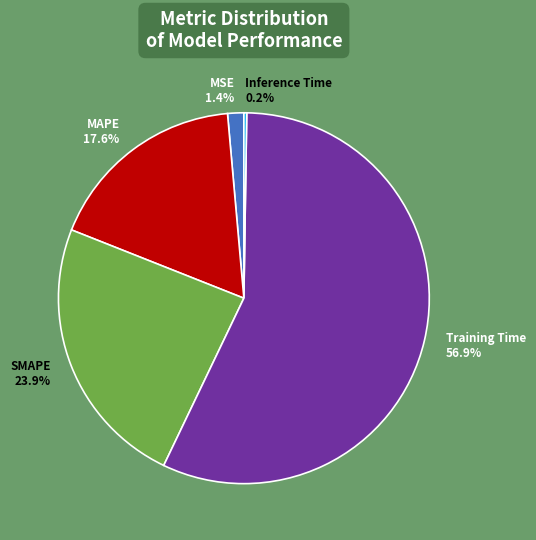

What is the largest slice in the pie chart?

Training Time